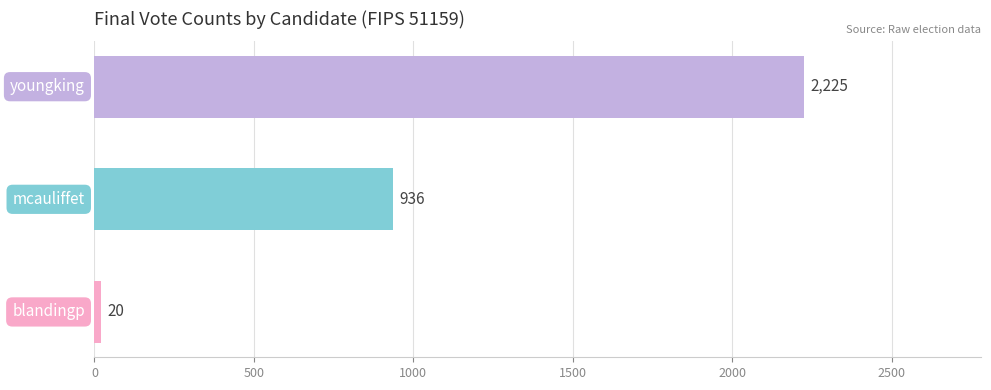

What is the maximum value shown in the chart?

2225